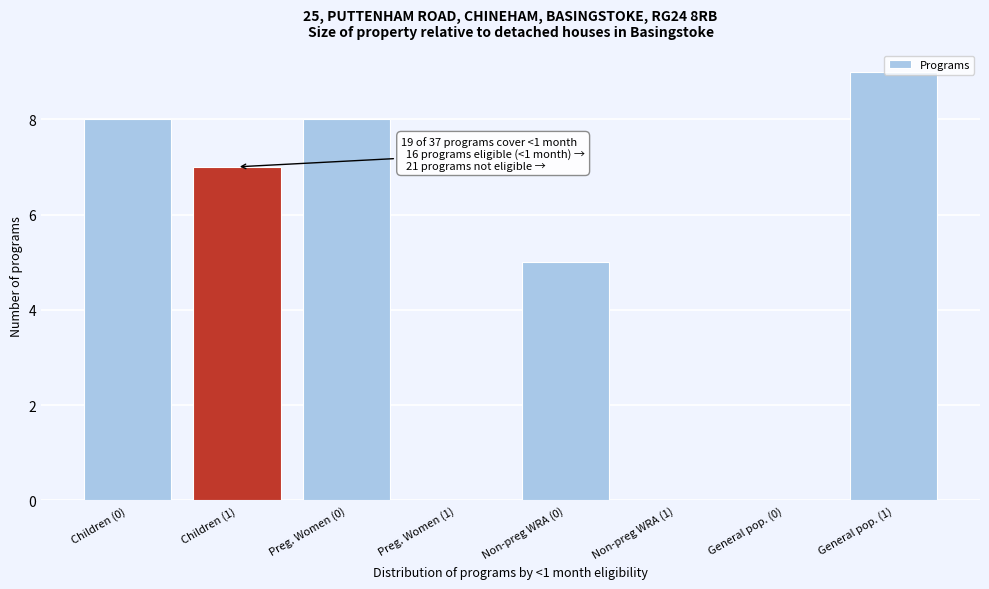

True or false: the data shows 8 at Preg. Women (0).

True